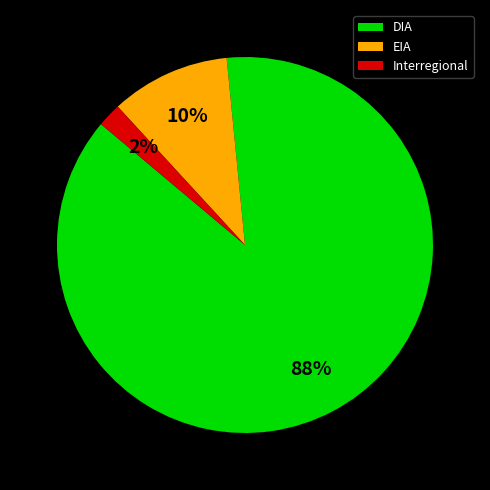

Is the sum of DIA and EIA greater than half?

Yes